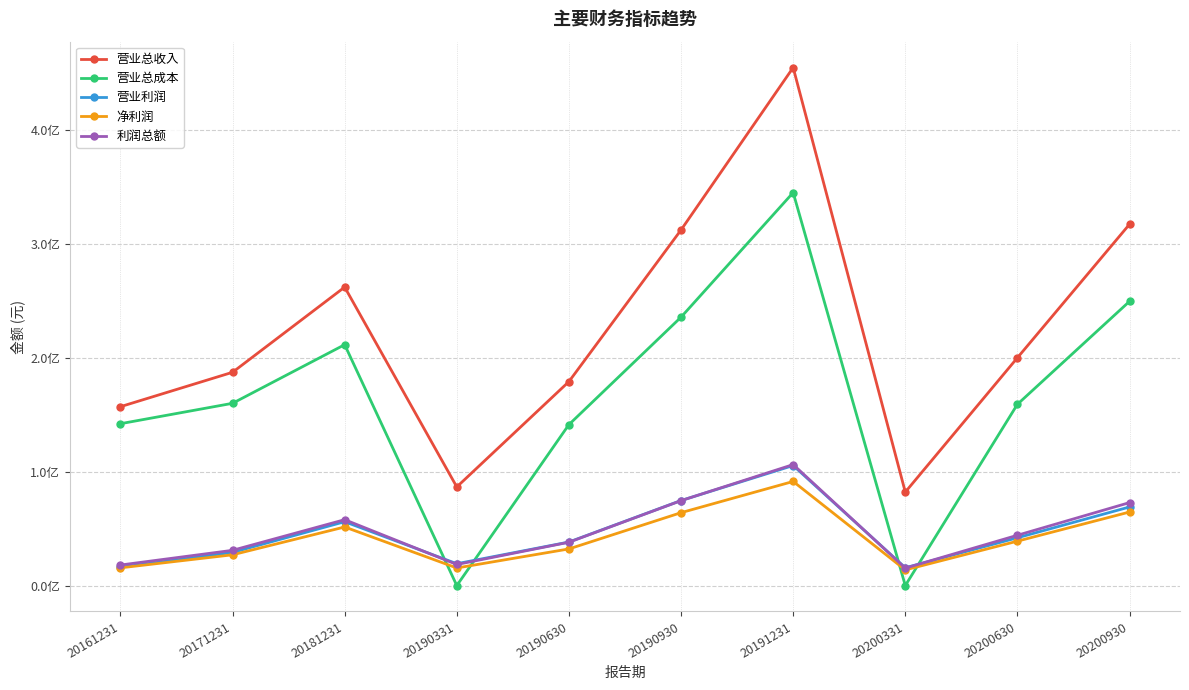

What is the difference between the 营业利润 values at 20190930 and 20190630?

36463859.0